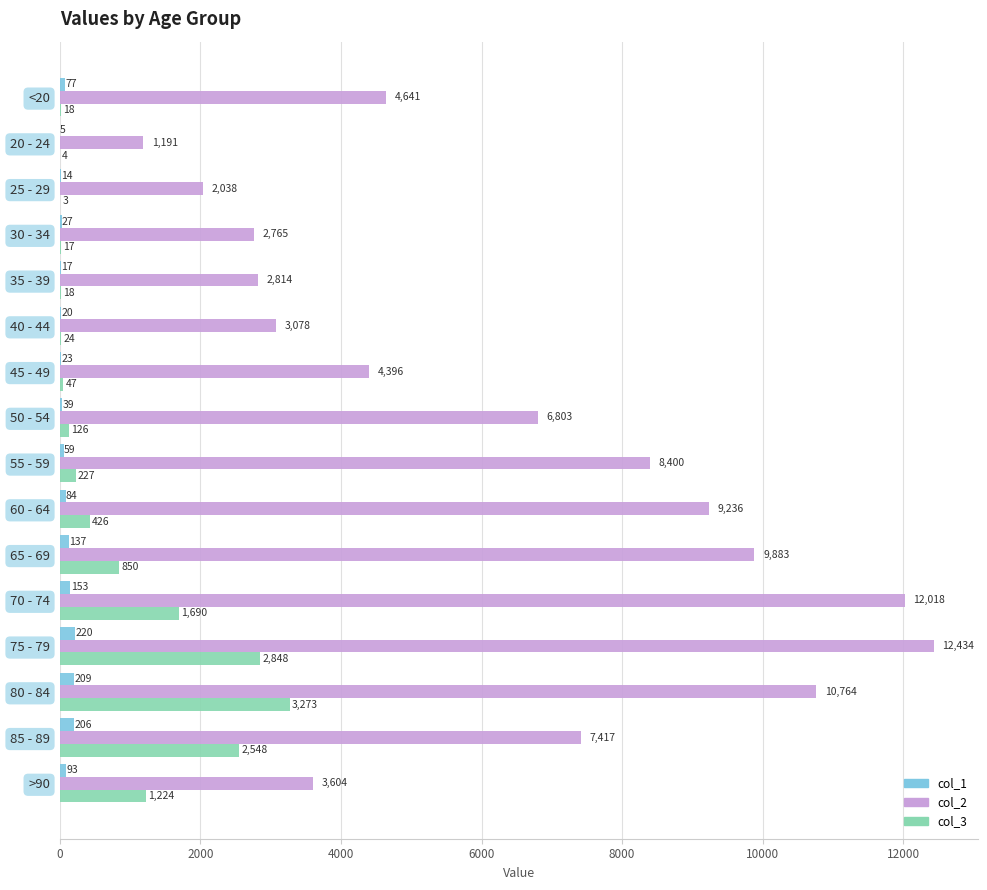

Is it true that col_3 equals 656 at 75 - 79?

False